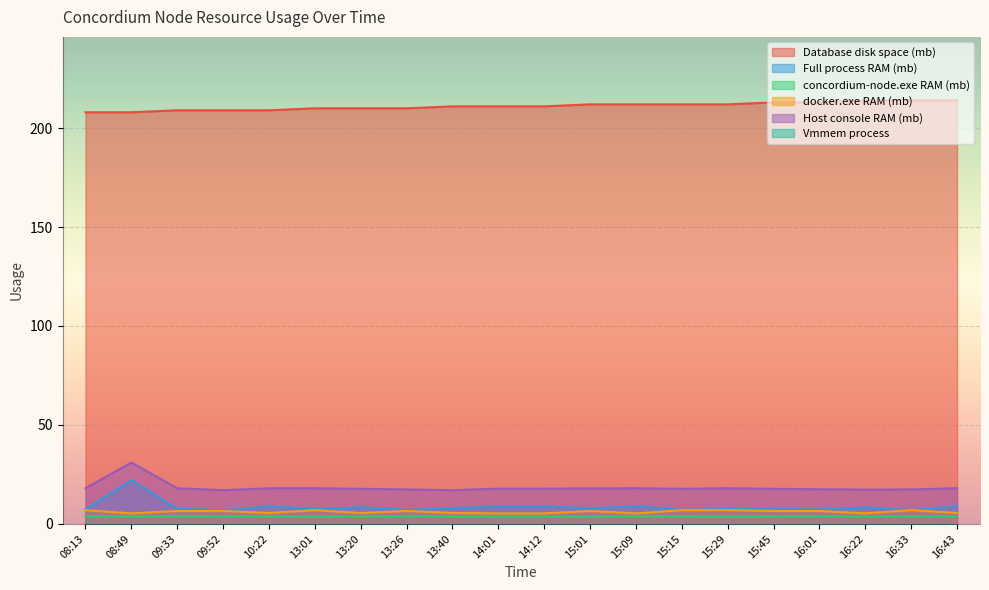

What value does the docker.exe RAM (mb) series have at 16:01?

6.5